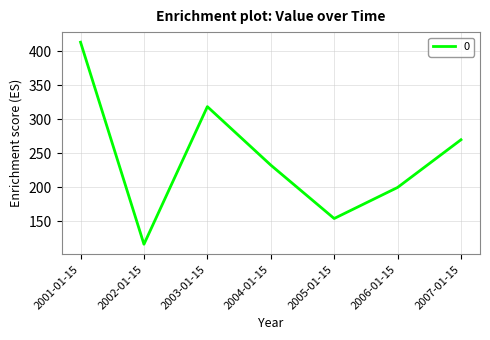

Approximately how many times larger is the value at 2003-01-15 compared to 2004-01-15?

1.4